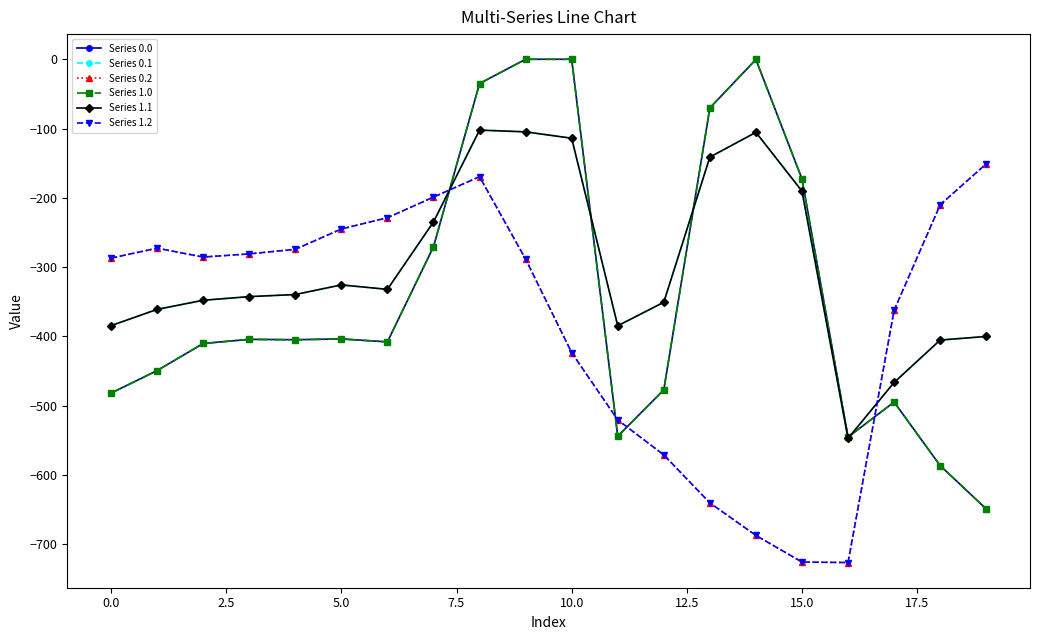

Is this an area chart (filled region under the line)?

No